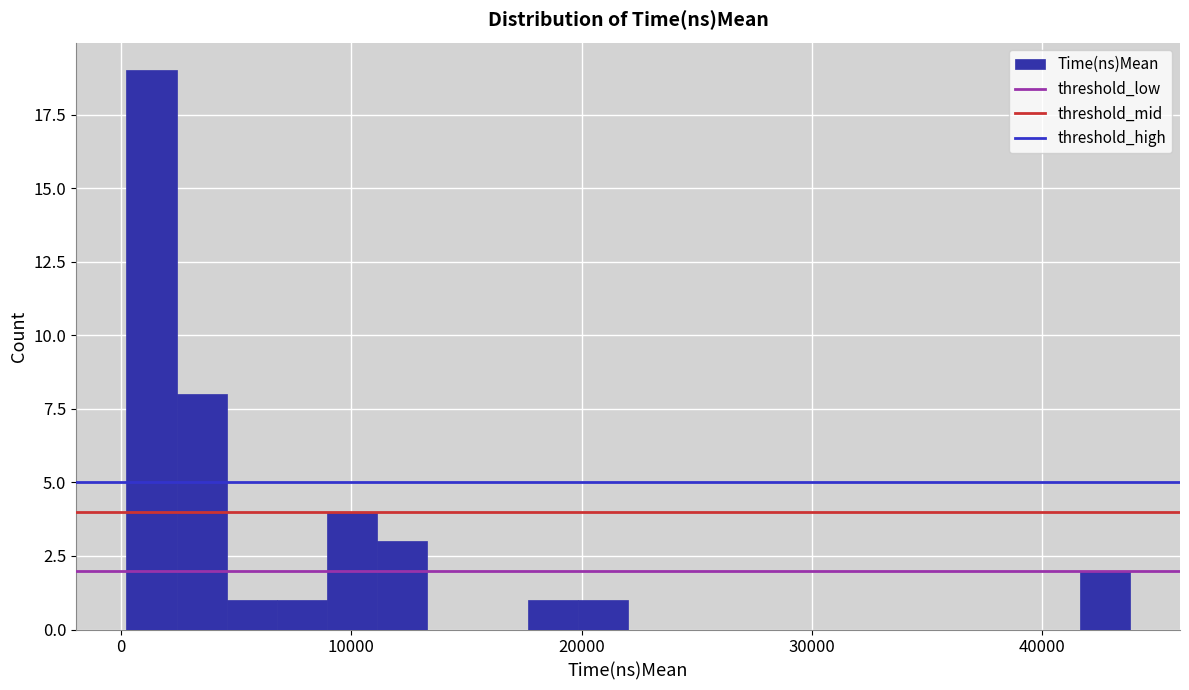

Around what value on the x-axis is the tallest bar? Give the approximate position of its centre, as read against the axis.

1000